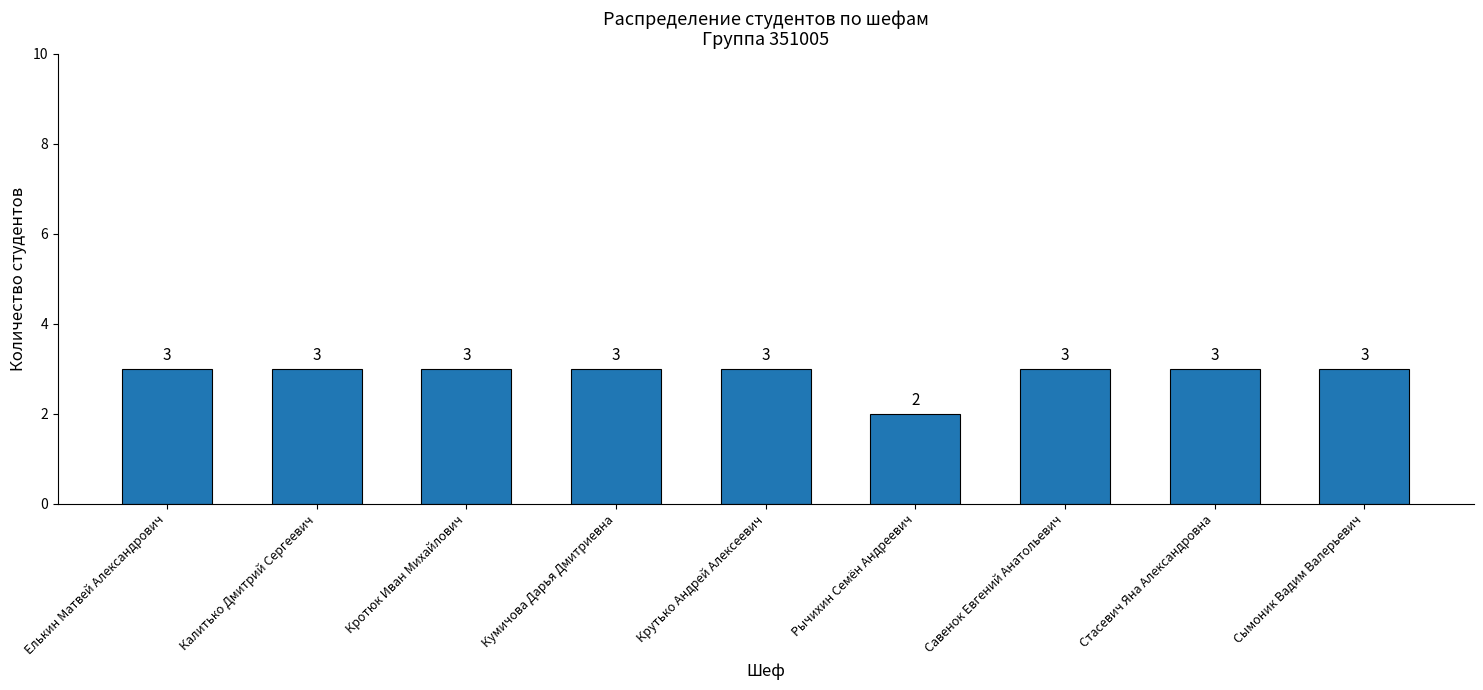

What is the sum of all values?

26